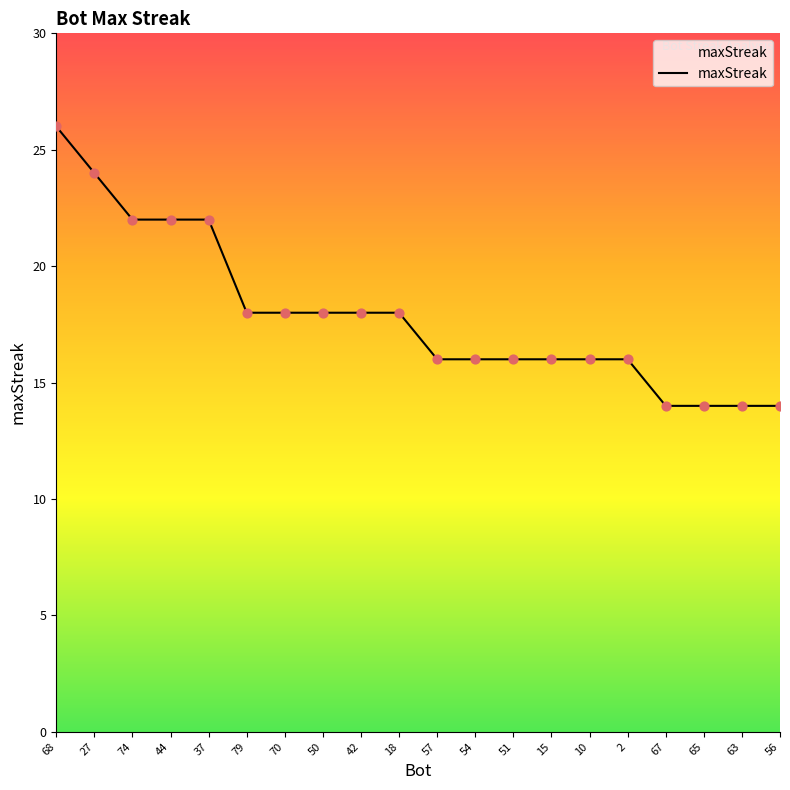

What is the change in value from 10 to 63?

-2